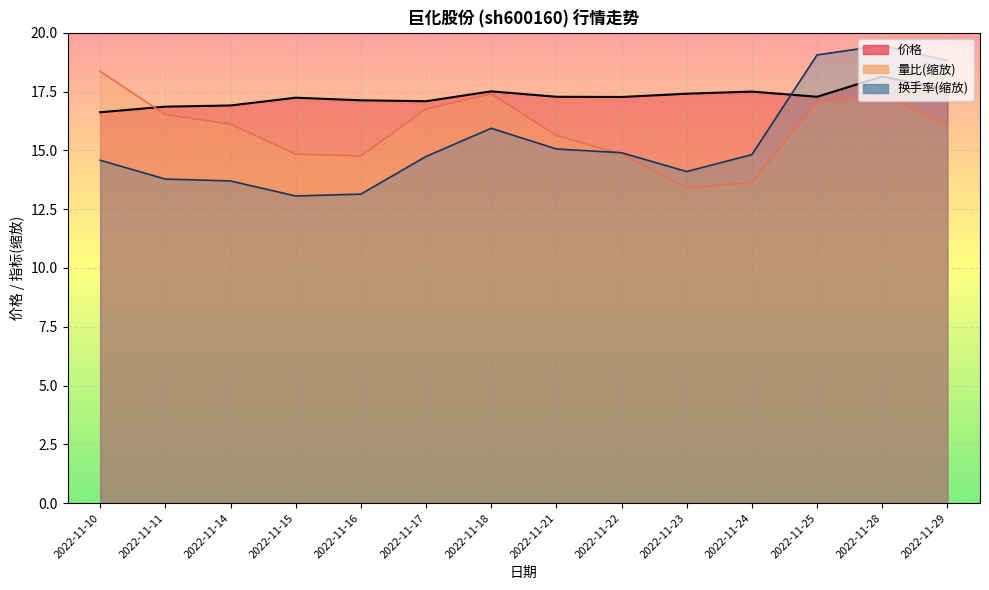

Which has a higher value, 2022-11-25 or 2022-11-24?

2022-11-24